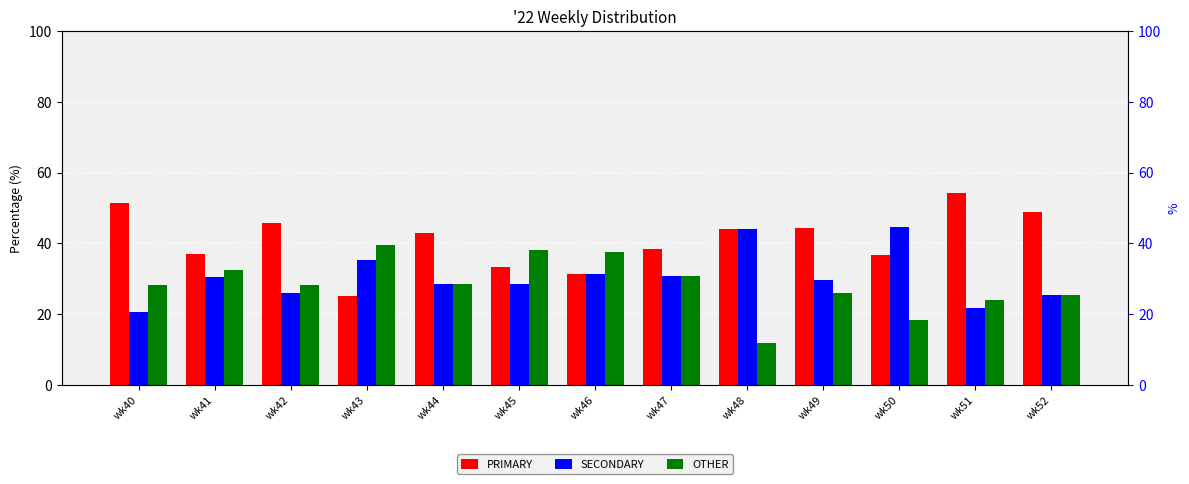

How many groups of bars are there?

13